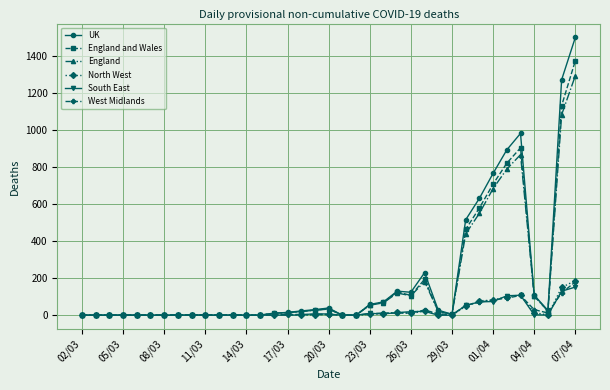

Which series has the largest range (max minus min)?

UK